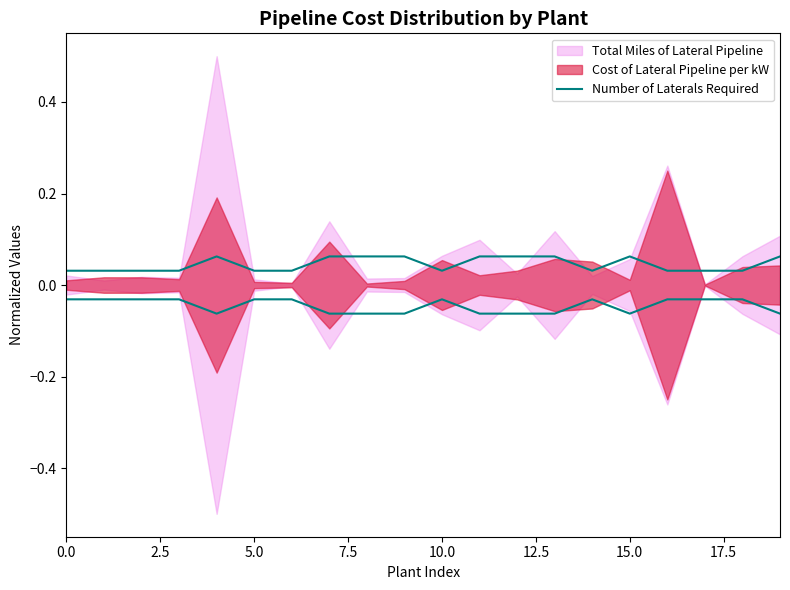

True or false: the data has more than 0 interior local peaks.

True